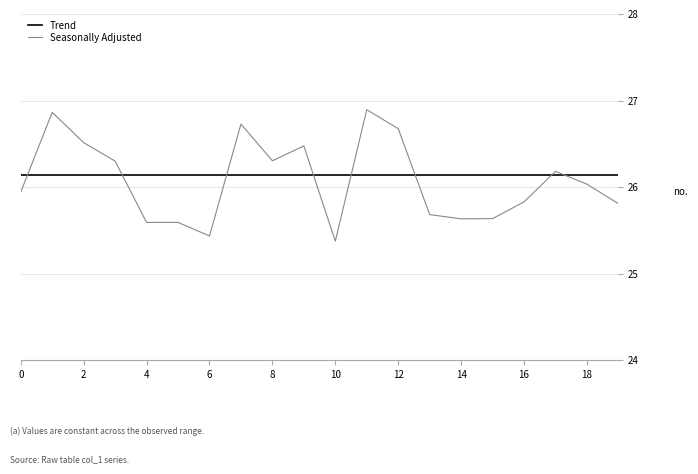

List the series in order of their peak value, lowest first.

Trend, Seasonally Adjusted